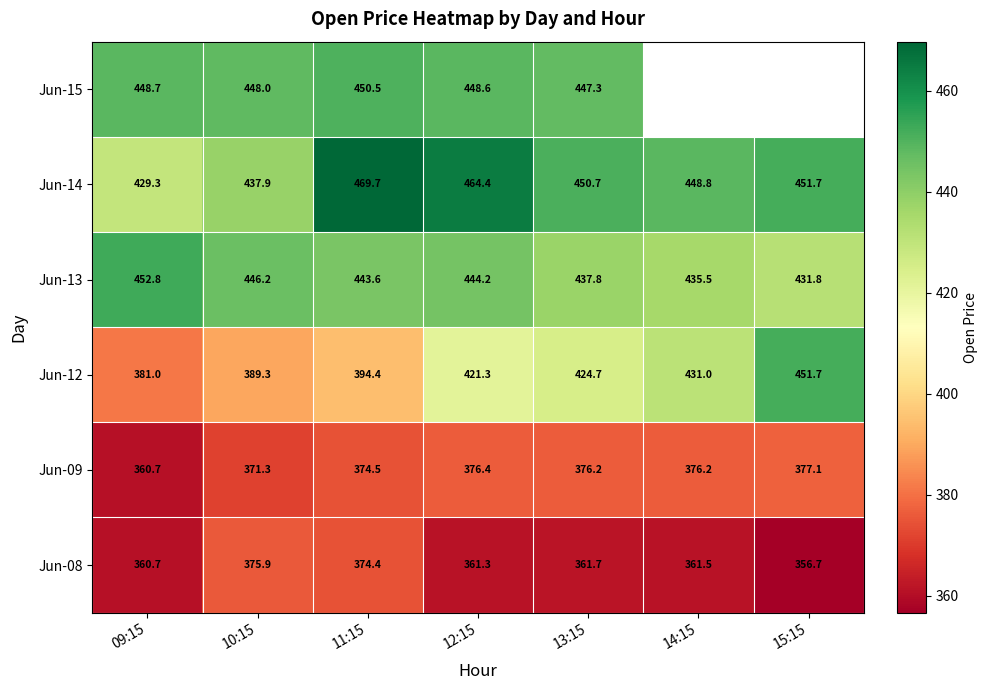

How many distinct data groups are displayed?

6